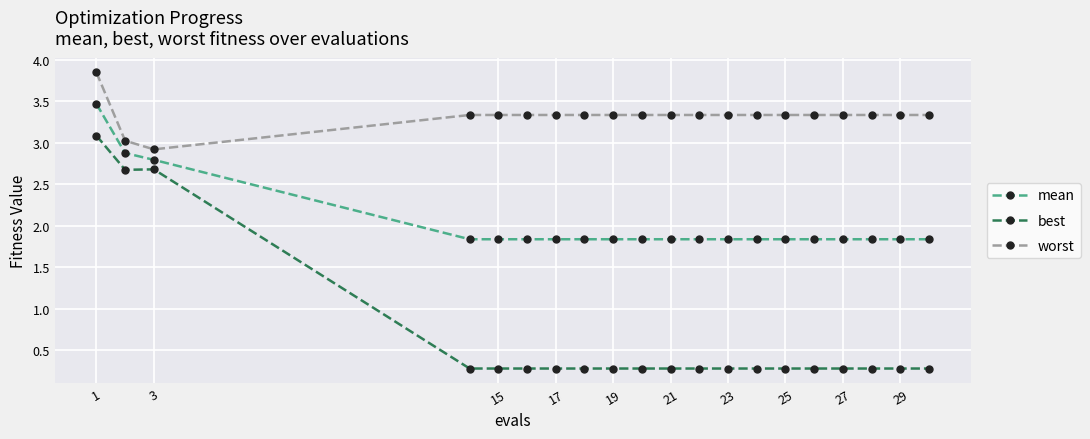

What is the value of the worst point at the 20th from the left?

3.3